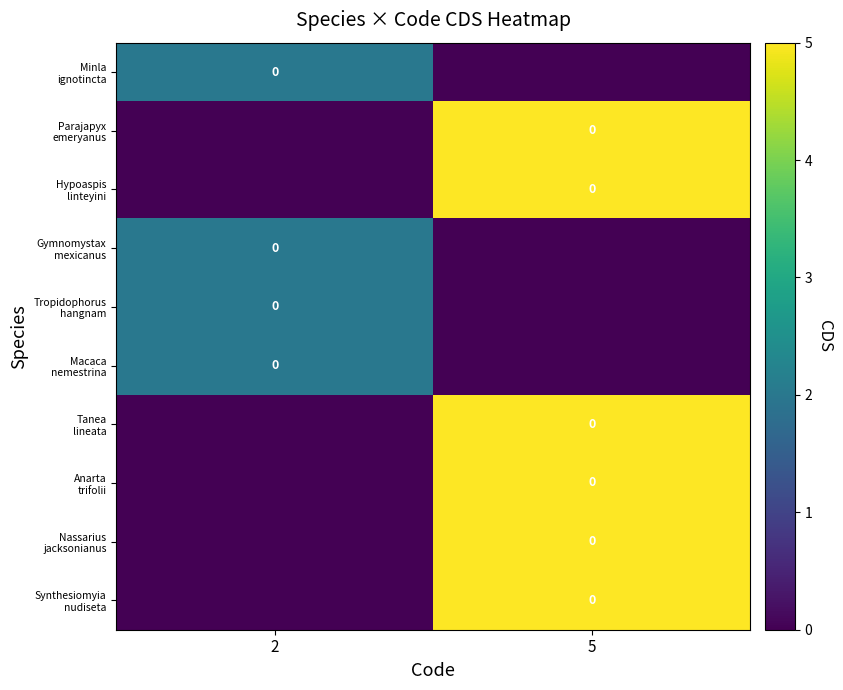

The value of row_2 at 5 is 1. True or false?

False